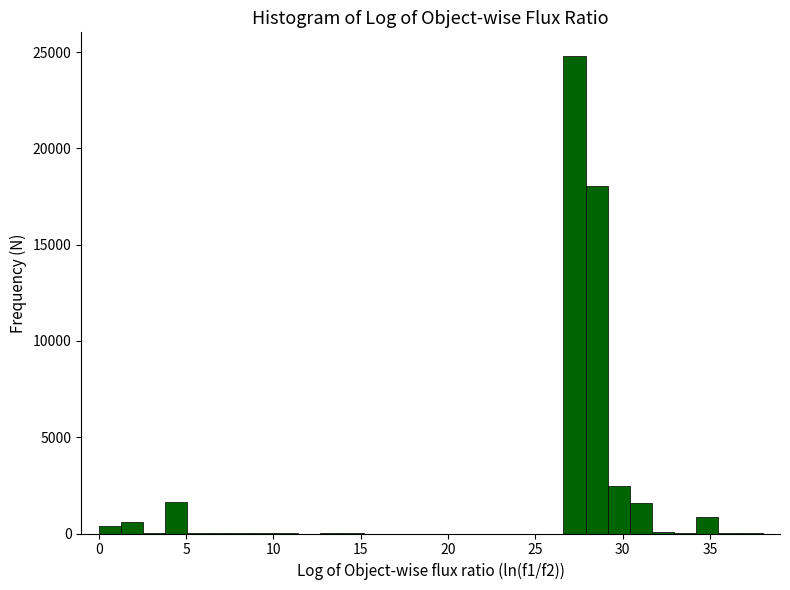

Around what value on the x-axis is the tallest bar? Give the approximate position of its centre, as read against the axis.

27.0